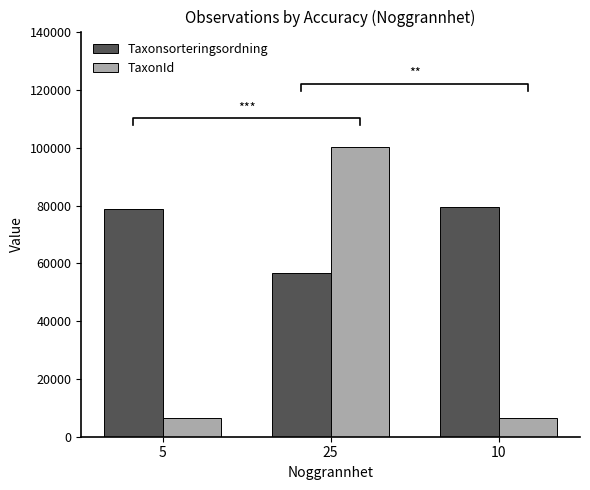

Which series has the largest range (max minus min)?

TaxonId